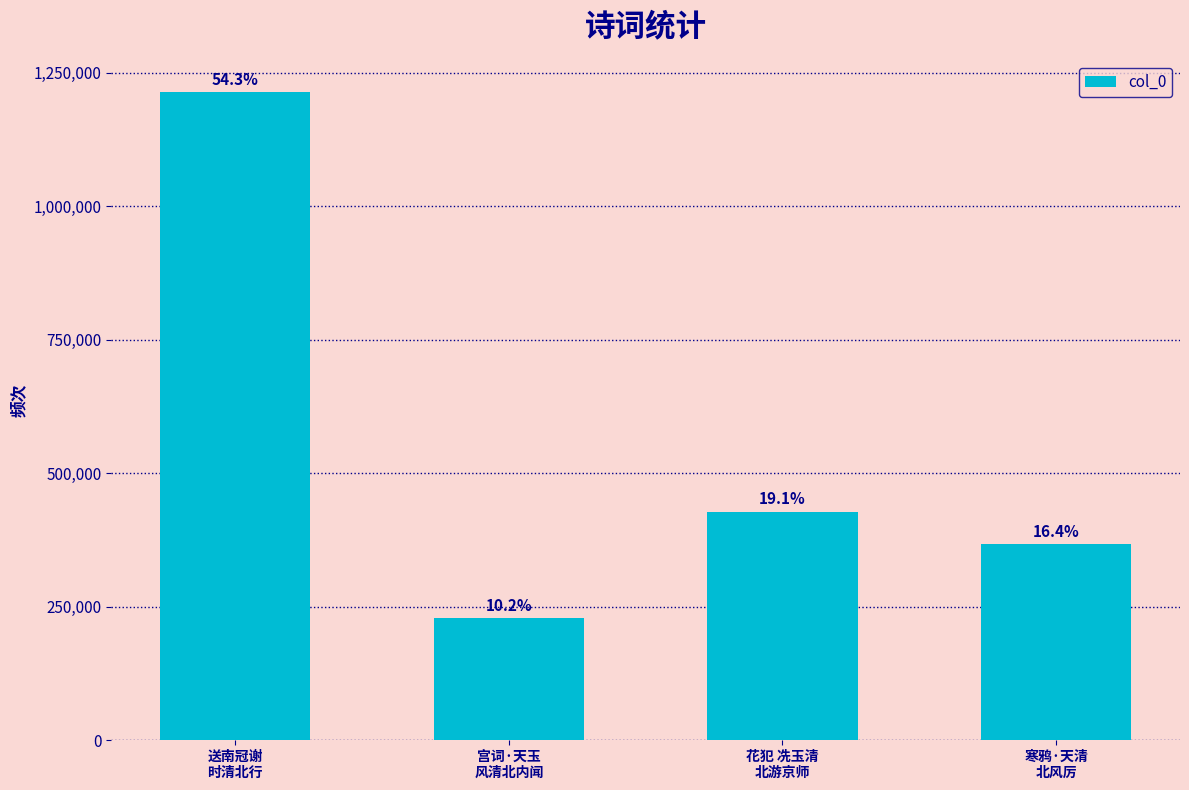

How many bars are there in total?

4